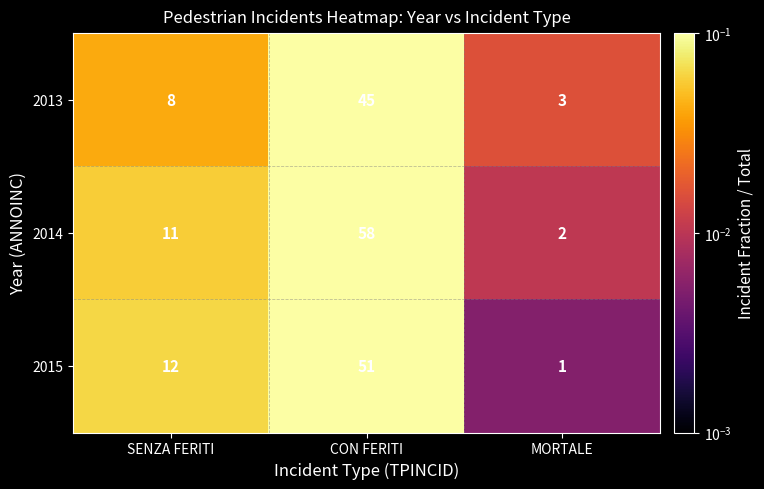

What is the difference between the 2014 values at SENZA FERITI and MORTALE?

9